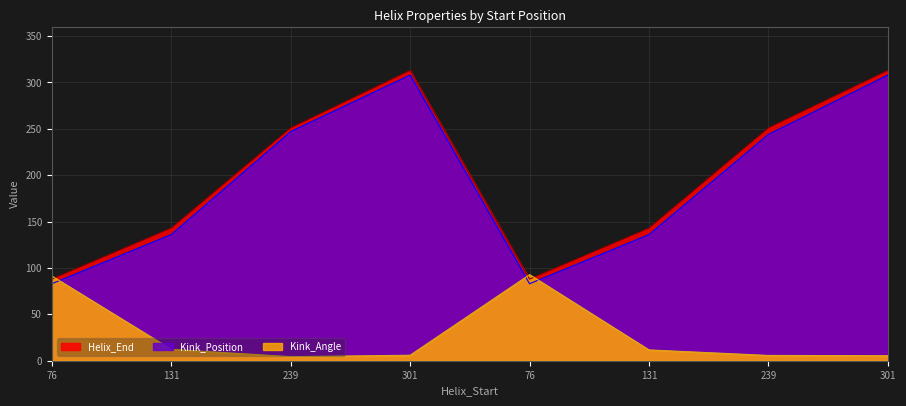

Which series has the largest range (max minus min)?

Kink_Position